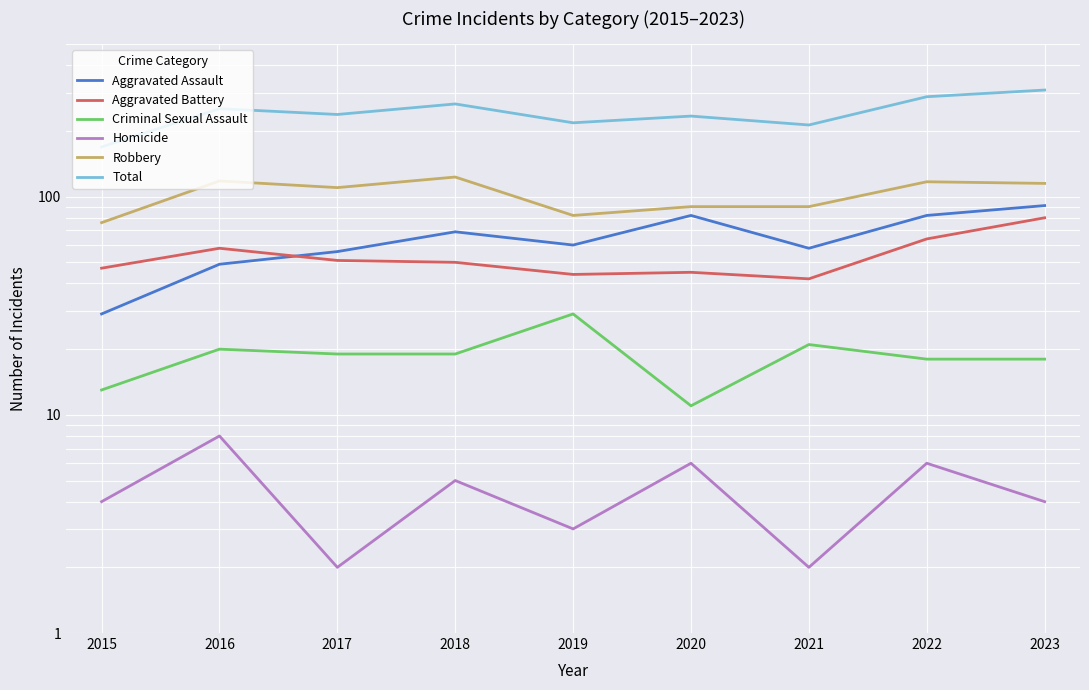

Reading right to left, what are all the values shown in this chart?

Aggravated Assault: 91	82	58	82	60	69	56	49	29
Aggravated Battery: 80	64	42	45	44	50	51	58	47
Criminal Sexual Assault: 18	18	21	11	29	19	19	20	13
Homicide: 4	6	2	6	3	5	2	8	4
Robbery: 115	117	90	90	82	123	110	118	76
Total: 308	287	213	234	218	266	238	253	169